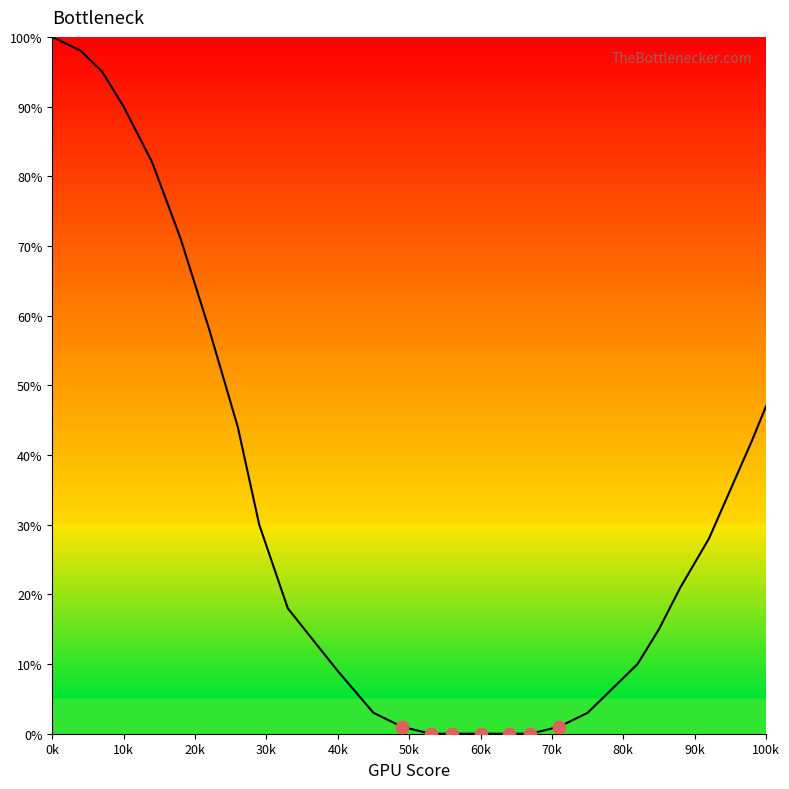

What is the greatest value displayed?

100